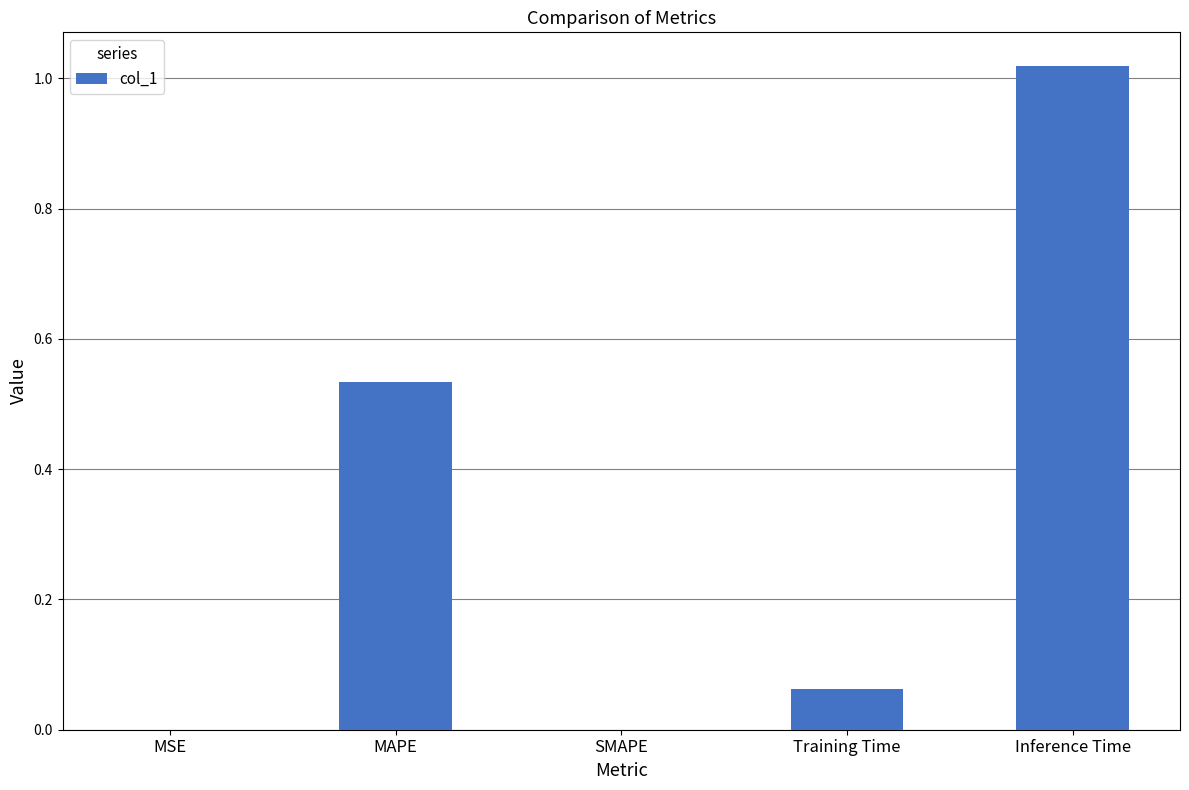

What is the sum of all values?

1.6